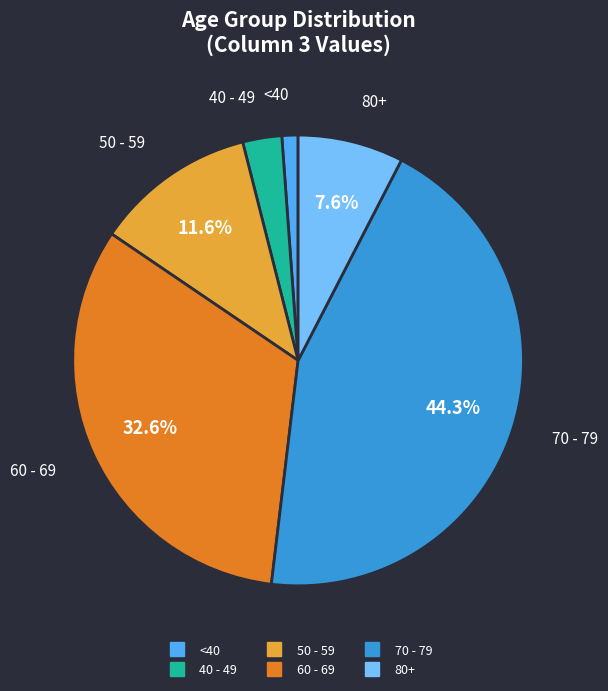

How many segments does this pie chart have?

6